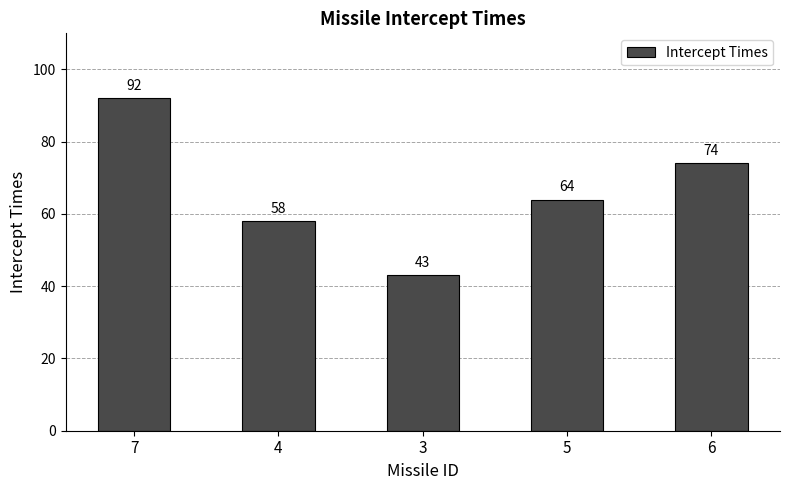

Is it true that the value at 6 is 74?

True